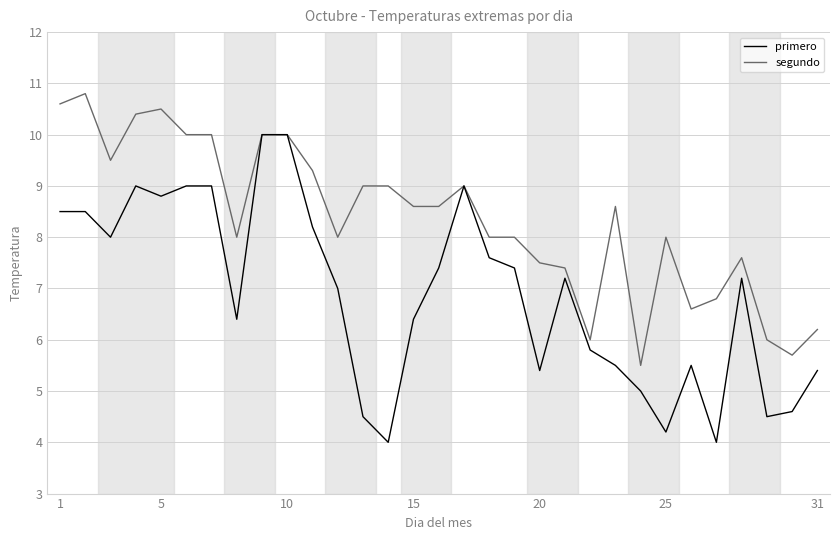

How many distinct data groups are displayed?

2